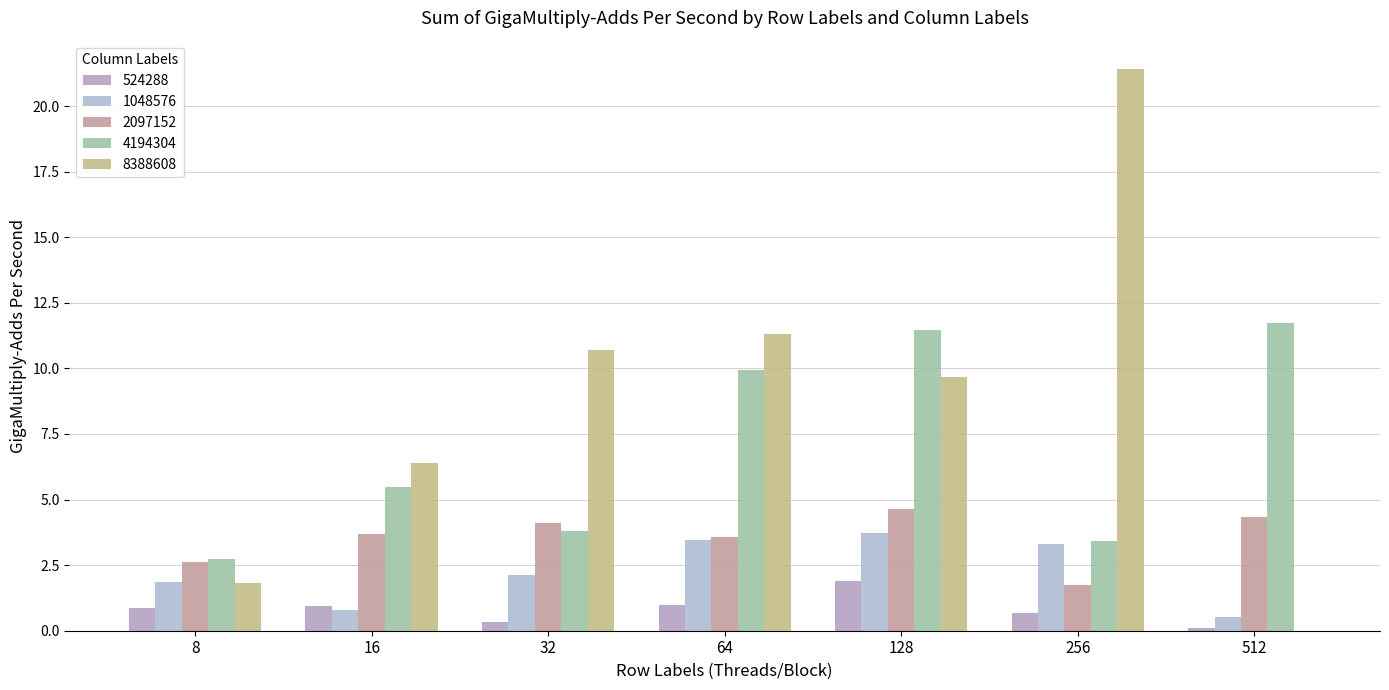

Between 32 and 128, which series saw the biggest shift?

4194304